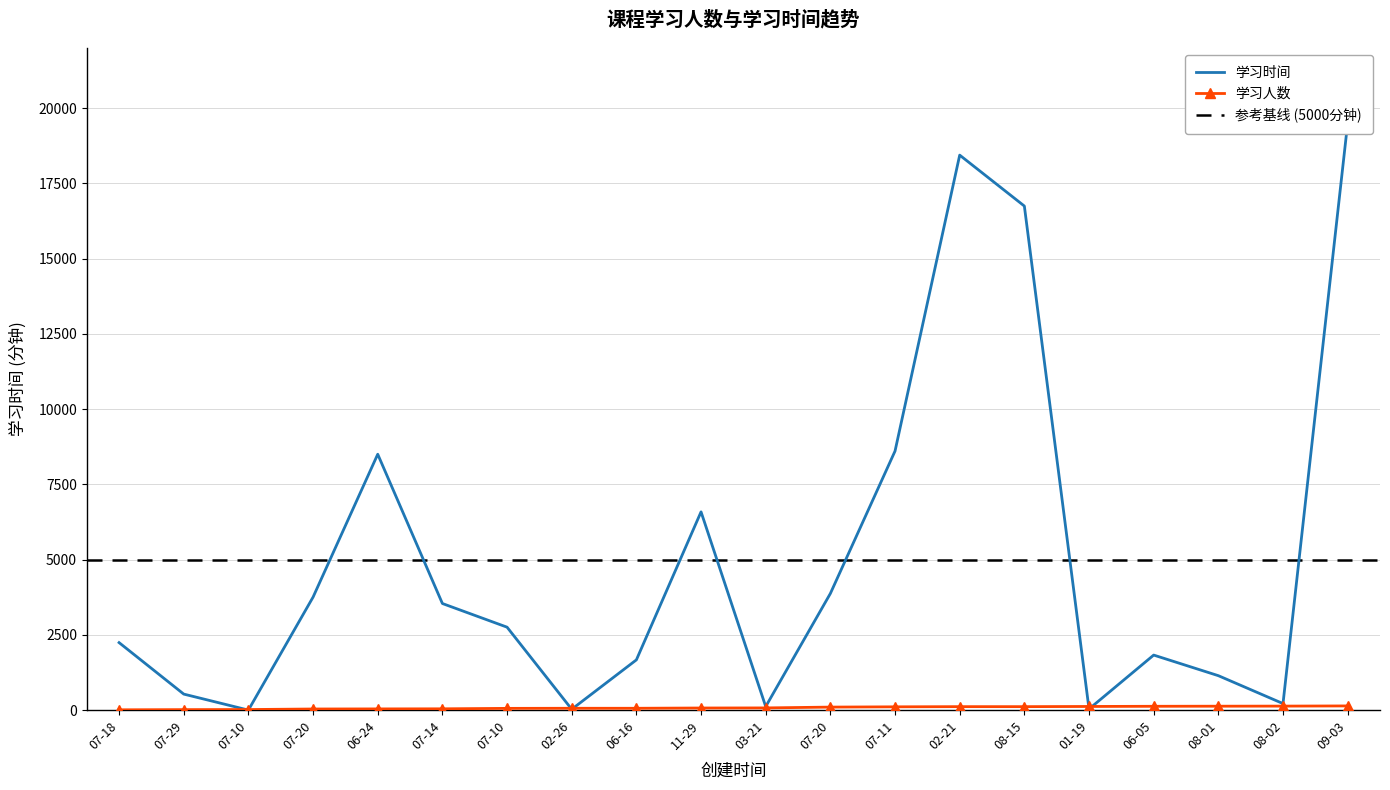

Where is the first local maximum for 学习时间?

06-24